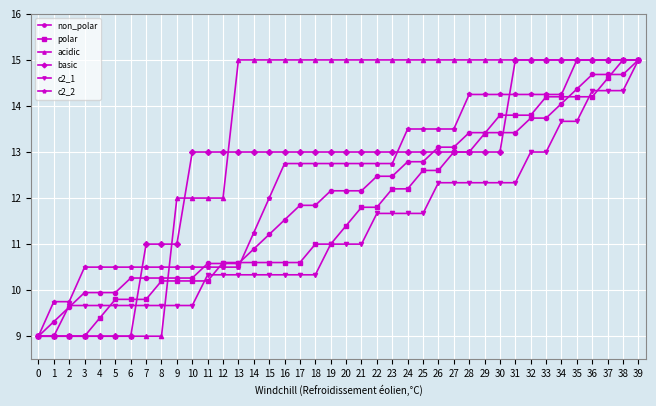

What is the smallest value displayed?

9.0